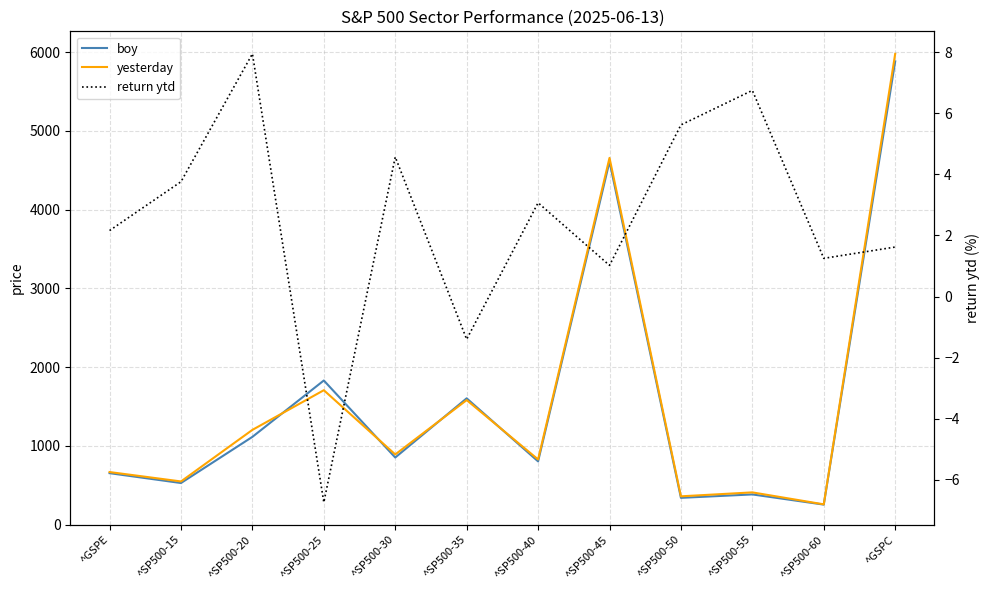

True or false: yesterday and return ytd intersect in this chart.

False